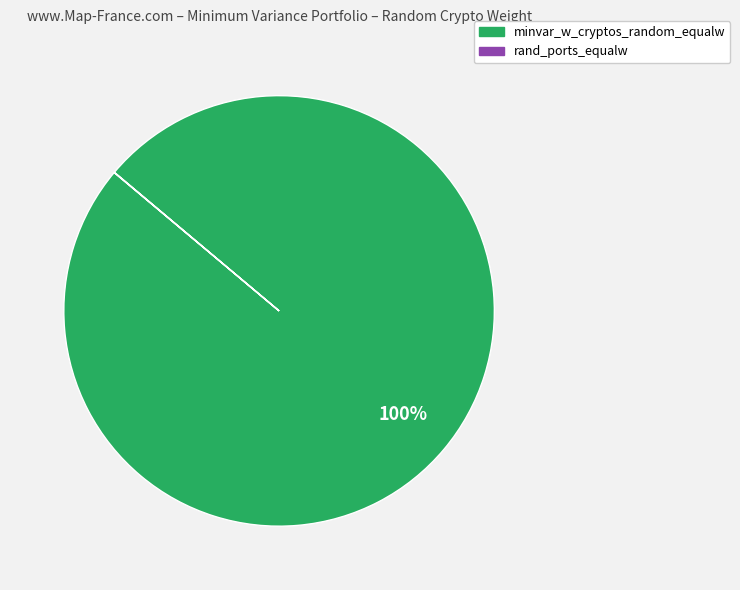

To the nearest percent, what is the difference between the largest and smallest slice percentages?

100%